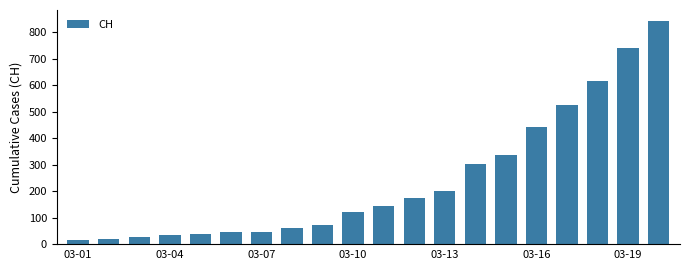

What is the value of the 5th bar from the left?

39